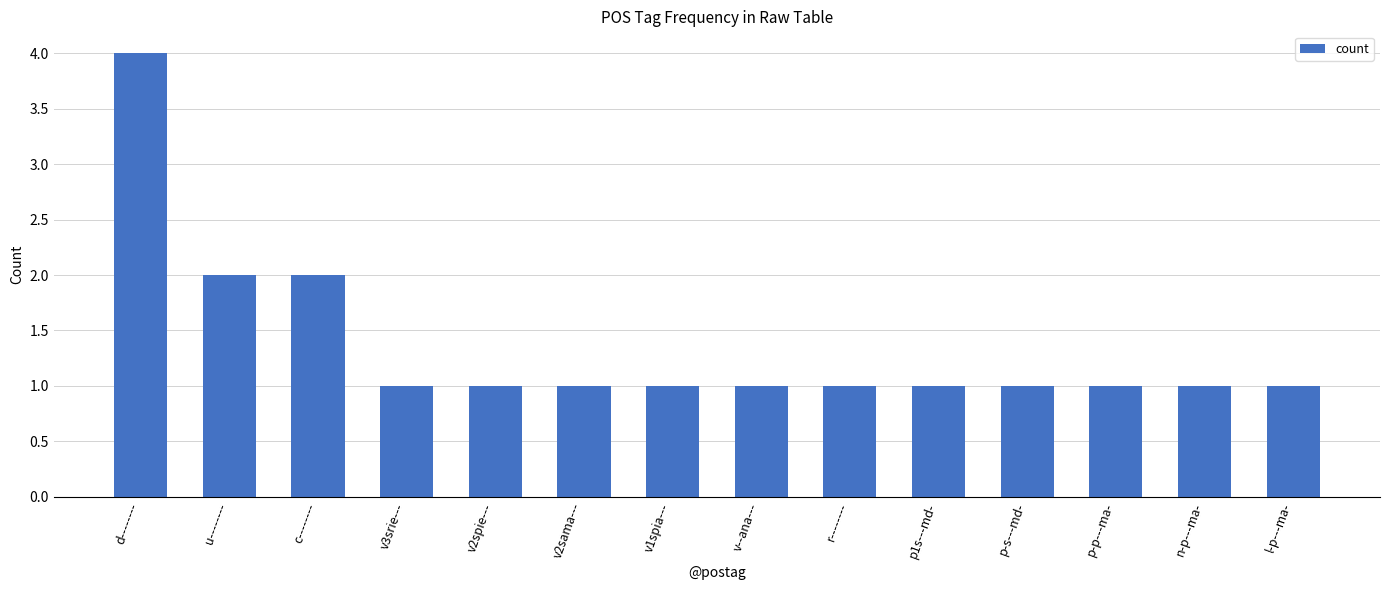

Approximately how many times larger is the value at u-------- compared to v3srie---?

2.0